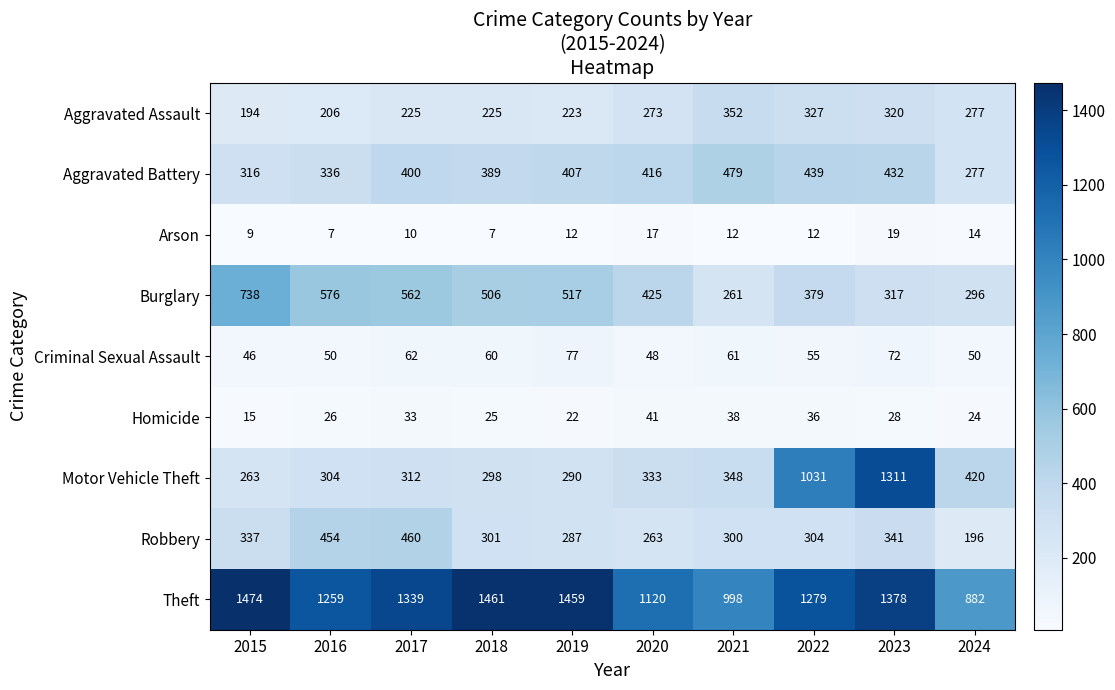

At 2021, list the series in order from smallest to largest.

Arson, Homicide, Criminal Sexual Assault, Burglary, Robbery, Motor Vehicle Theft, Aggravated Assault, Aggravated Battery, Theft